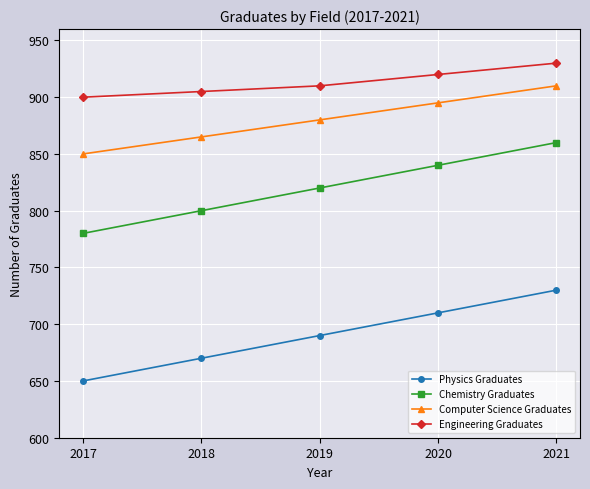

What is the difference between the maximum and minimum values in the Engineering Graduates series?

30